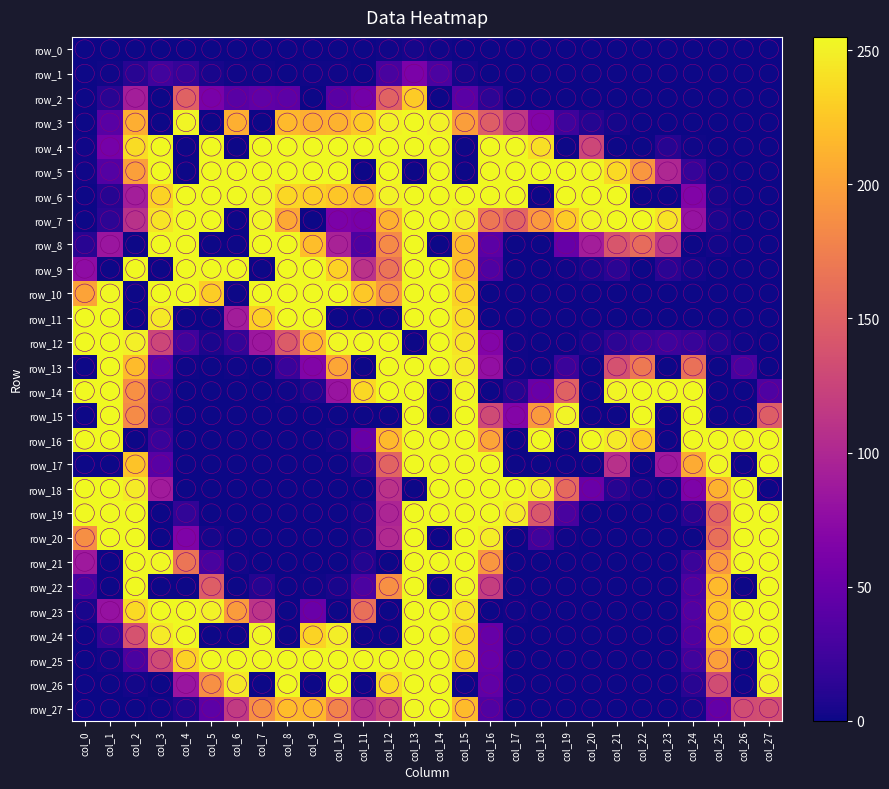

Reading right to left, extract all data points from this chart.

row_0: col_27=0	col_26=0	col_25=0	col_24=0	col_23=0	col_22=0	col_21=0	col_20=0	col_19=0	col_18=0	col_17=0	col_16=0	col_15=0	col_14=1	col_13=3	col_12=1	col_11=0	col_10=0	col_9=0	col_8=0	col_7=0	col_6=0	col_5=0	col_4=0	col_3=0	col_2=0	col_1=0	col_0=0
row_1: col_27=0	col_26=0	col_25=0	col_24=0	col_23=0	col_22=0	col_21=0	col_20=0	col_19=0	col_18=0	col_17=0	col_16=0	col_15=3	col_14=31	col_13=62	col_12=29	col_11=0	col_10=1	col_9=1	col_8=0	col_7=1	col_6=1	col_5=4	col_4=18	col_3=25	col_2=11	col_1=1	col_0=0
row_2: col_27=0	col_26=0	col_25=0	col_24=0	col_23=0	col_22=0	col_21=0	col_20=0	col_19=0	col_18=0	col_17=0	col_16=13	col_15=40	col_14=0	col_13=228	col_12=152	col_11=56	col_10=39	col_9=0	col_8=42	col_7=44	col_6=39	col_5=60	col_4=151	col_3=0	col_2=91	col_1=11	col_0=0
row_3: col_27=0	col_26=0	col_25=0	col_24=0	col_23=0	col_22=0	col_21=3	col_20=9	col_19=23	col_18=66	col_17=115	col_16=148	col_15=198	col_14=251	col_13=255	col_12=251	col_11=227	col_10=212	col_9=210	col_8=217	col_7=0	col_6=210	col_5=0	col_4=253	col_3=0	col_2=209	col_1=39	col_0=0
row_4: col_27=0	col_26=0	col_25=0	col_24=1	col_23=10	col_22=0	col_21=0	col_20=128	col_19=0	col_18=240	col_17=255	col_16=255	col_15=0	col_14=255	col_13=255	col_12=255	col_11=255	col_10=255	col_9=255	col_8=255	col_7=255	col_6=0	col_5=255	col_4=0	col_3=255	col_2=238	col_1=58	col_0=1
row_5: col_27=0	col_26=0	col_25=1	col_24=18	col_23=100	col_22=193	col_21=237	col_20=254	col_19=255	col_18=255	col_17=255	col_16=255	col_15=0	col_14=255	col_13=0	col_12=255	col_11=0	col_10=255	col_9=255	col_8=255	col_7=255	col_6=255	col_5=255	col_4=0	col_3=255	col_2=199	col_1=36	col_0=1
row_6: col_27=0	col_26=0	col_25=3	col_24=66	col_23=0	col_22=0	col_21=255	col_20=255	col_19=255	col_18=0	col_17=255	col_16=255	col_15=255	col_14=255	col_13=255	col_12=251	col_11=220	col_10=225	col_9=231	col_8=235	col_7=253	col_6=255	col_5=255	col_4=255	col_3=233	col_2=91	col_1=10	col_0=0
row_7: col_27=0	col_26=0	col_25=5	col_24=81	col_23=243	col_22=255	col_21=255	col_20=252	col_19=228	col_18=196	col_17=155	col_16=169	col_15=249	col_14=255	col_13=255	col_12=212	col_11=59	col_10=62	col_9=0	col_8=206	col_7=253	col_6=0	col_5=255	col_4=255	col_3=243	col_2=109	col_1=13	col_0=0
row_8: col_27=0	col_26=0	col_25=2	col_24=0	col_23=116	col_22=160	col_21=141	col_20=91	col_19=48	col_18=0	col_17=0	col_16=41	col_15=219	col_14=0	col_13=255	col_12=184	col_11=32	col_10=95	col_9=220	col_8=255	col_7=255	col_6=0	col_5=0	col_4=255	col_3=255	col_2=0	col_1=84	col_0=11
row_9: col_27=0	col_26=0	col_25=0	col_24=3	col_23=12	col_22=0	col_21=12	col_20=5	col_19=1	col_18=0	col_17=0	col_16=33	col_15=219	col_14=255	col_13=255	col_12=167	col_11=110	col_10=232	col_9=255	col_8=255	col_7=0	col_6=255	col_5=255	col_4=255	col_3=0	col_2=255	col_1=0	col_0=75
row_10: col_27=0	col_26=0	col_25=0	col_24=0	col_23=0	col_22=0	col_21=0	col_20=0	col_19=0	col_18=0	col_17=0	col_16=0	col_15=231	col_14=255	col_13=255	col_12=195	col_11=226	col_10=255	col_9=255	col_8=255	col_7=255	col_6=0	col_5=229	col_4=255	col_3=255	col_2=0	col_1=254	col_0=202
row_11: col_27=0	col_26=0	col_25=0	col_24=0	col_23=0	col_22=0	col_21=0	col_20=0	col_19=0	col_18=0	col_17=0	col_16=0	col_15=238	col_14=255	col_13=255	col_12=0	col_11=0	col_10=0	col_9=255	col_8=255	col_7=231	col_6=90	col_5=0	col_4=0	col_3=246	col_2=0	col_1=255	col_0=255
row_12: col_27=0	col_26=1	col_25=8	col_24=19	col_23=23	col_22=20	col_21=13	col_20=4	col_19=0	col_18=0	col_17=1	col_16=67	col_15=243	col_14=255	col_13=0	col_12=255	col_11=255	col_10=254	col_9=216	col_8=146	col_7=85	col_6=17	col_5=5	col_4=24	col_3=128	col_2=250	col_1=255	col_0=255
row_13: col_27=0	col_26=30	col_25=0	col_24=164	col_23=0	col_22=170	col_21=137	col_20=0	col_19=21	col_18=0	col_17=1	col_16=78	col_15=247	col_14=255	col_13=255	col_12=255	col_11=0	col_10=204	col_9=66	col_8=20	col_7=0	col_6=1	col_5=0	col_4=1	col_3=40	col_2=218	col_1=255	col_0=0
row_14: col_27=33	col_26=0	col_25=0	col_24=255	col_23=255	col_22=255	col_21=253	col_20=0	col_19=151	col_18=49	col_17=9	col_16=0	col_15=253	col_14=0	col_13=255	col_12=255	col_11=236	col_10=82	col_9=7	col_8=1	col_7=0	col_6=0	col_5=0	col_4=0	col_3=16	col_2=188	col_1=255	col_0=255
row_15: col_27=148	col_26=0	col_25=0	col_24=255	col_23=0	col_22=255	col_21=0	col_20=0	col_19=252	col_18=196	col_17=67	col_16=131	col_15=255	col_14=0	col_13=255	col_12=0	col_11=0	col_10=0	col_9=0	col_8=0	col_7=0	col_6=0	col_5=0	col_4=0	col_3=14	col_2=184	col_1=255	col_0=0
row_16: col_27=255	col_26=255	col_25=255	col_24=255	col_23=0	col_22=227	col_21=247	col_20=255	col_19=0	col_18=255	col_17=0	col_16=203	col_15=255	col_14=255	col_13=255	col_12=217	col_11=48	col_10=2	col_9=0	col_8=0	col_7=0	col_6=0	col_5=0	col_4=0	col_3=20	col_2=0	col_1=255	col_0=255
row_17: col_27=255	col_26=0	col_25=254	col_24=207	col_23=86	col_22=0	col_21=108	col_20=0	col_19=0	col_18=0	col_17=0	col_16=255	col_15=255	col_14=255	col_13=255	col_12=153	col_11=11	col_10=0	col_9=0	col_8=0	col_7=0	col_6=0	col_5=0	col_4=0	col_3=39	col_2=223	col_1=0	col_0=0
row_18: col_27=0	col_26=255	col_25=212	col_24=63	col_23=0	col_22=2	col_21=10	col_20=50	col_19=158	col_18=248	col_17=255	col_16=255	col_15=255	col_14=255	col_13=0	col_12=110	col_11=0	col_10=0	col_9=0	col_8=0	col_7=0	col_6=0	col_5=0	col_4=0	col_3=89	col_2=247	col_1=255	col_0=255
row_19: col_27=255	col_26=255	col_25=156	col_24=10	col_23=0	col_22=0	col_21=0	col_20=0	col_19=29	col_18=143	col_17=248	col_16=255	col_15=255	col_14=255	col_13=255	col_12=98	col_11=3	col_10=0	col_9=0	col_8=0	col_7=0	col_6=0	col_5=0	col_4=16	col_3=0	col_2=255	col_1=255	col_0=255
row_20: col_27=255	col_26=255	col_25=163	col_24=0	col_23=0	col_22=0	col_21=0	col_20=0	col_19=1	col_18=24	col_17=0	col_16=248	col_15=255	col_14=0	col_13=255	col_12=102	col_11=3	col_10=0	col_9=0	col_8=0	col_7=0	col_6=0	col_5=3	col_4=64	col_3=0	col_2=255	col_1=255	col_0=187
row_21: col_27=255	col_26=255	col_25=196	col_24=21	col_23=0	col_22=0	col_21=0	col_20=0	col_19=0	col_18=0	col_17=0	col_16=193	col_15=255	col_14=255	col_13=255	col_12=0	col_11=8	col_10=0	col_9=0	col_8=0	col_7=0	col_6=2	col_5=29	col_4=167	col_3=254	col_2=255	col_1=0	col_0=87
row_22: col_27=255	col_26=0	col_25=217	col_24=31	col_23=0	col_22=0	col_21=0	col_20=0	col_19=0	col_18=0	col_17=0	col_16=120	col_15=254	col_14=0	col_13=255	col_12=188	col_11=31	col_10=4	col_9=1	col_8=0	col_7=9	col_6=0	col_5=148	col_4=0	col_3=0	col_2=255	col_1=0	col_0=28
row_23: col_27=255	col_26=255	col_25=223	col_24=34	col_23=0	col_22=0	col_21=0	col_20=0	col_19=0	col_18=0	col_17=1	col_16=0	col_15=243	col_14=255	col_13=255	col_12=0	col_11=163	col_10=0	col_9=50	col_8=0	col_7=112	col_6=197	col_5=251	col_4=255	col_3=255	col_2=237	col_1=80	col_0=4
row_24: col_27=255	col_26=255	col_25=219	col_24=32	col_23=0	col_22=0	col_21=0	col_20=0	col_19=0	col_18=0	col_17=0	col_16=48	col_15=234	col_14=255	col_13=255	col_12=0	col_11=0	col_10=249	col_9=233	col_8=0	col_7=254	col_6=0	col_5=0	col_4=255	col_3=247	col_2=138	col_1=17	col_0=0
row_25: col_27=255	col_26=0	col_25=200	col_24=24	col_23=0	col_22=0	col_21=0	col_20=0	col_19=0	col_18=0	col_17=0	col_16=48	col_15=234	col_14=255	col_13=255	col_12=255	col_11=255	col_10=255	col_9=255	col_8=255	col_7=255	col_6=255	col_5=255	col_4=232	col_3=132	col_2=30	col_1=2	col_0=0
row_26: col_27=251	col_26=0	col_25=133	col_24=11	col_23=0	col_22=0	col_21=0	col_20=0	col_19=0	col_18=0	col_17=0	col_16=44	col_15=0	col_14=255	col_13=255	col_12=237	col_11=0	col_10=255	col_9=0	col_8=255	col_7=0	col_6=246	col_5=188	col_4=83	col_3=0	col_2=2	col_1=0	col_0=0
row_27: col_27=135	col_26=133	col_25=46	col_24=3	col_23=0	col_22=0	col_21=0	col_20=0	col_19=0	col_18=0	col_17=0	col_16=34	col_15=218	col_14=255	col_13=254	col_12=124	col_11=109	col_10=179	col_9=216	col_8=219	col_7=189	col_6=117	col_5=42	col_4=7	col_3=1	col_2=0	col_1=0	col_0=0